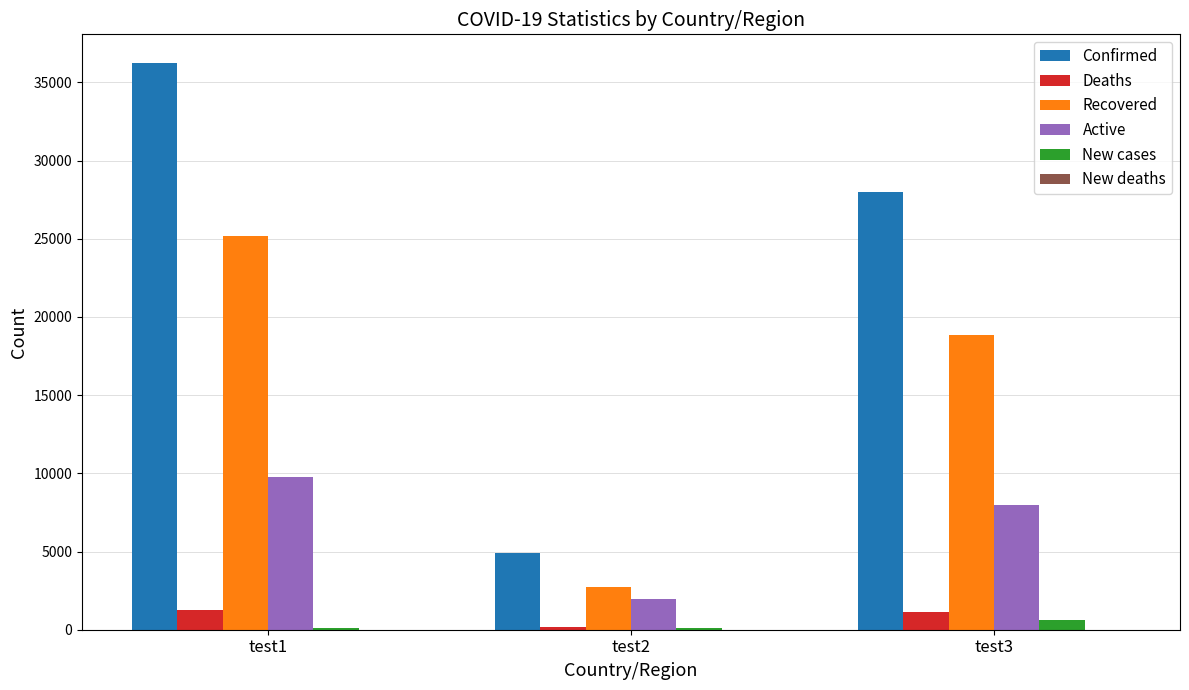

What is the average value of the Confirmed series?

23039